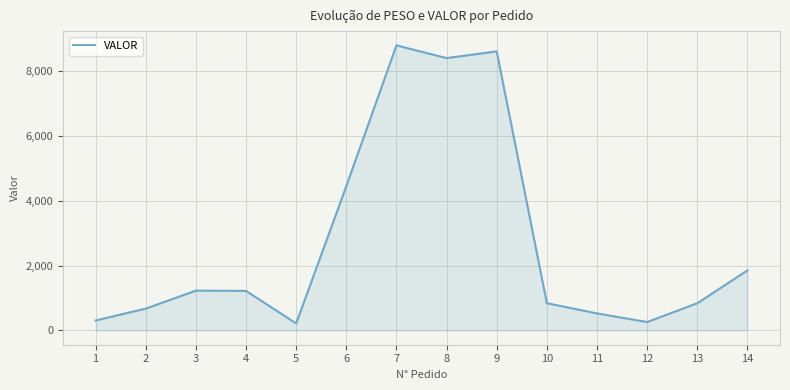

What is the smallest value displayed?

217.2